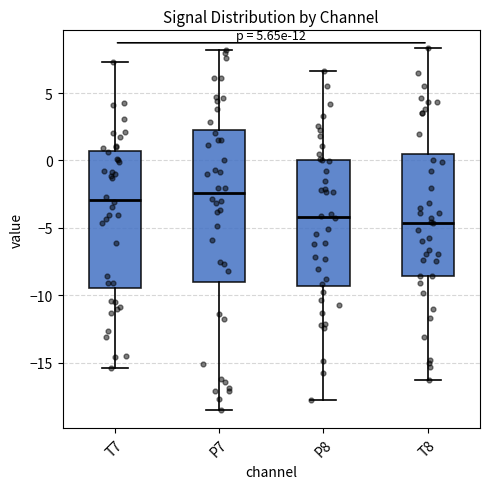

Where is the lower edge of the box for T7 on the y-axis? The values are not printed on the chart, so give them approximately, as read against the axis.

-9.5